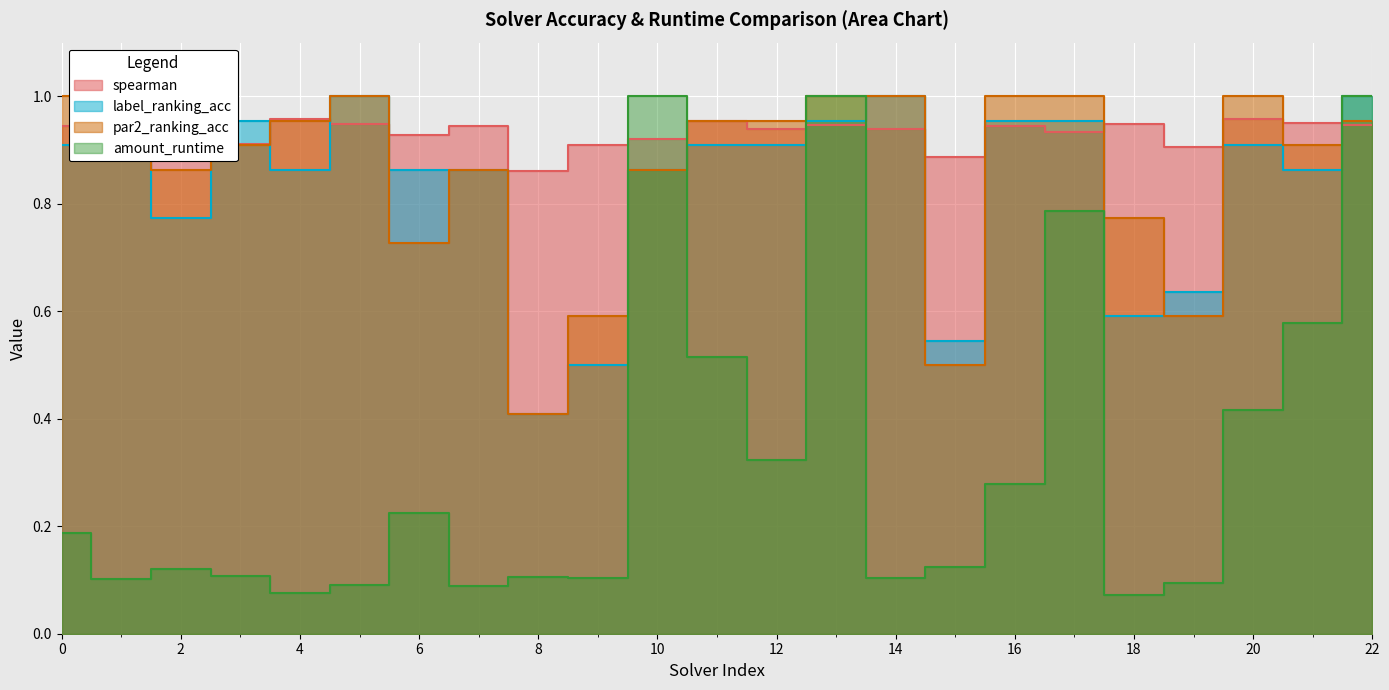

What is the value of the spearman point at the 14th from the left?

0.9